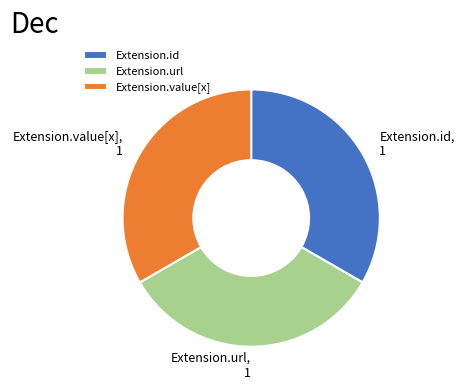

Is Extension.value[x] the majority of the pie?

No